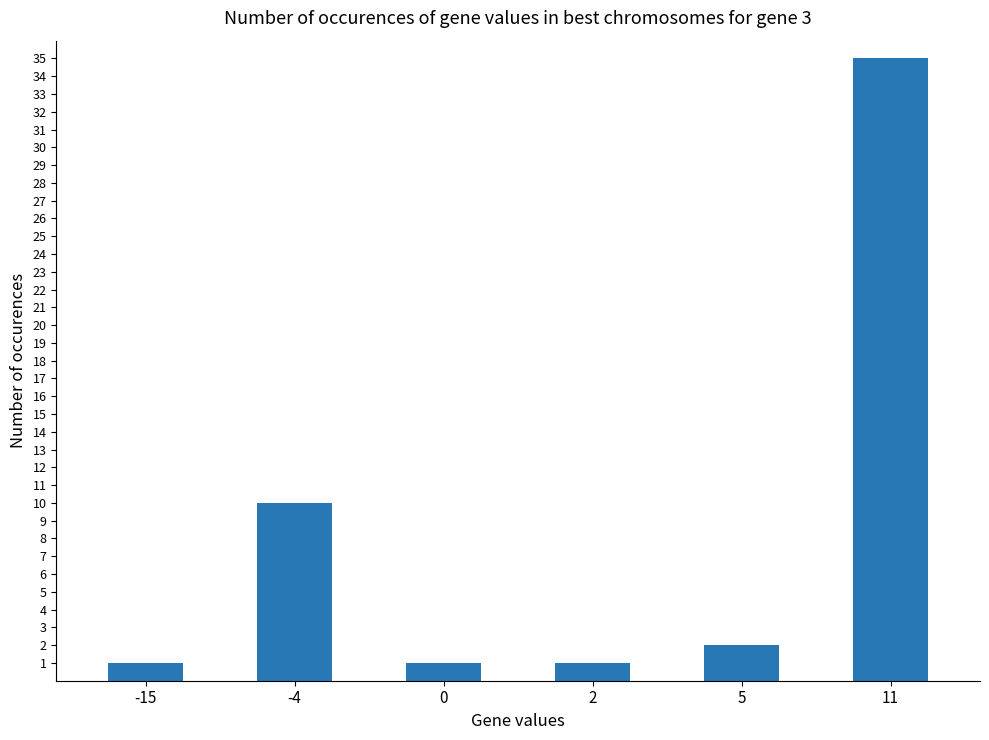

Reading left to right, list all the values displayed in this chart.

1	10	1	1	2	35